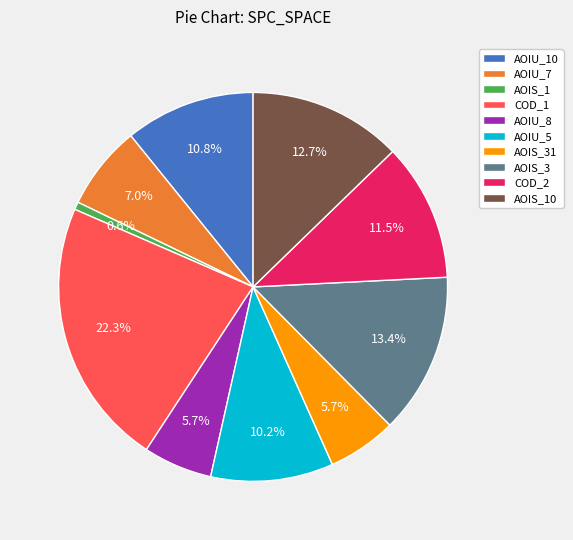

How many slices are in this pie chart?

10